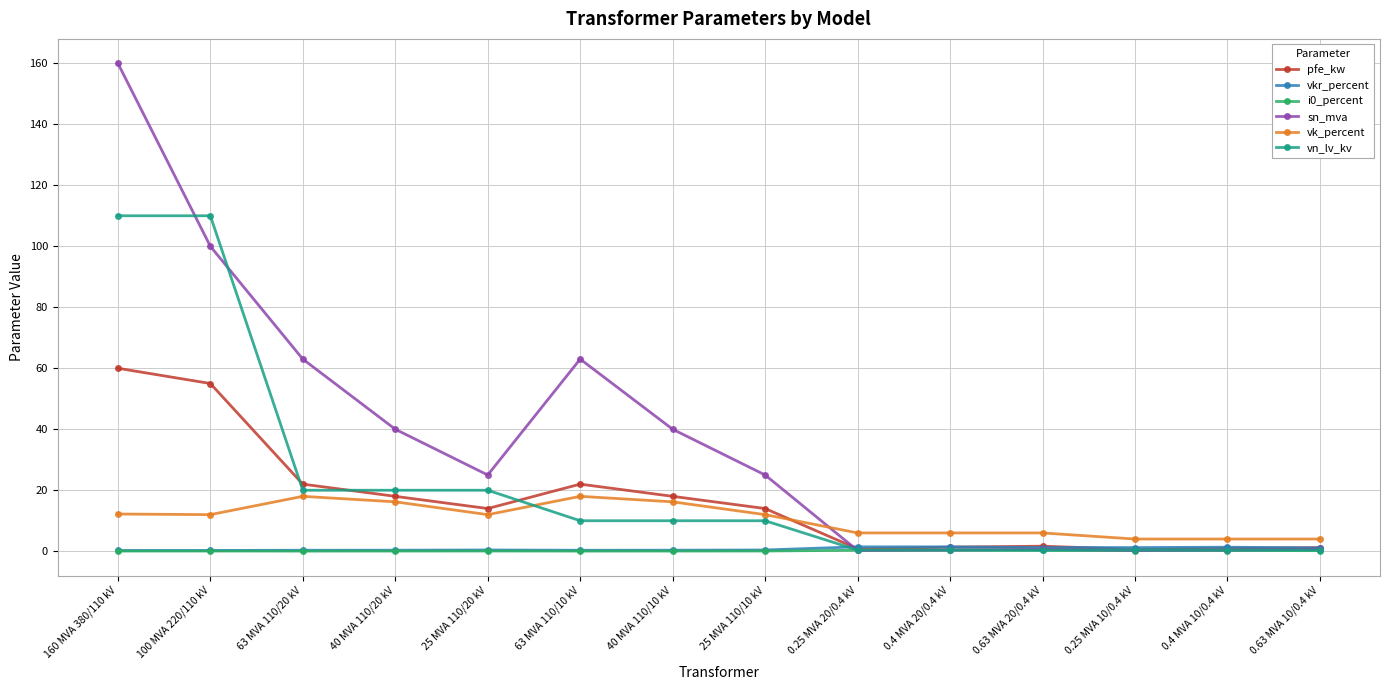

How many lines are shown in the chart?

6